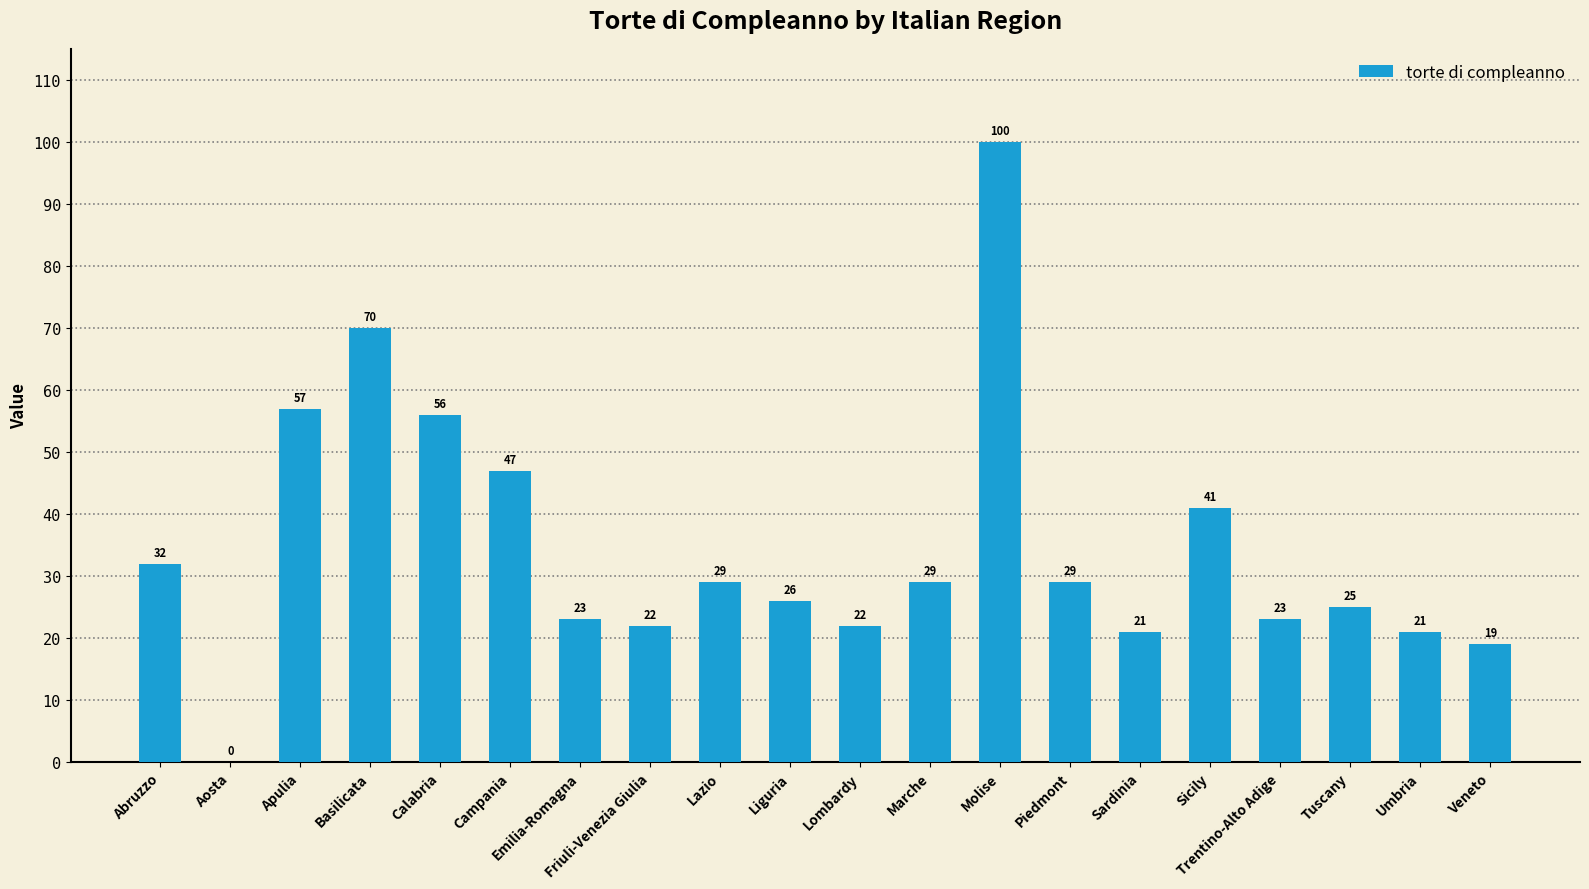

What is the greatest value displayed?

100